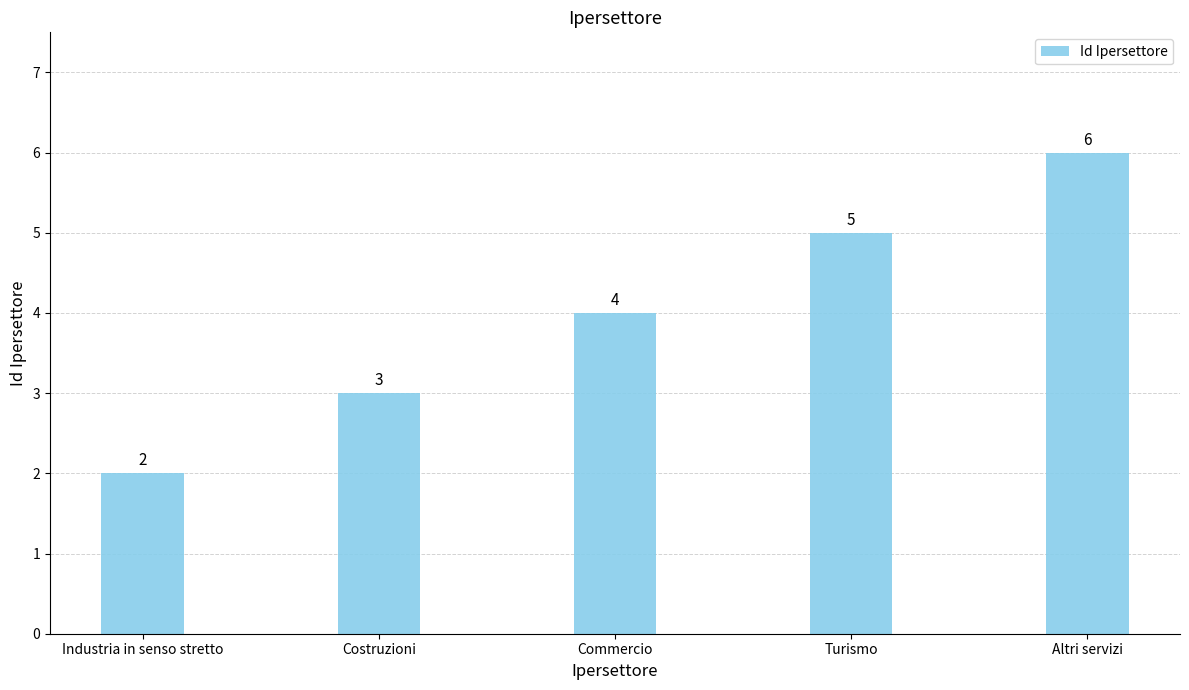

What is the difference between the maximum and minimum values?

4